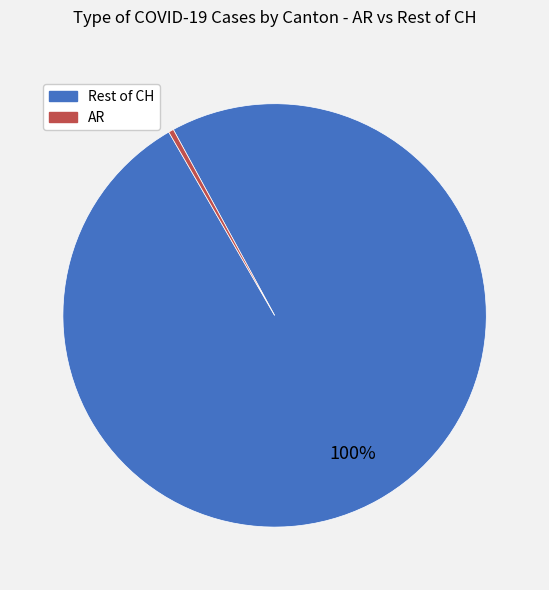

To the nearest percent, what is the average slice percentage?

50%